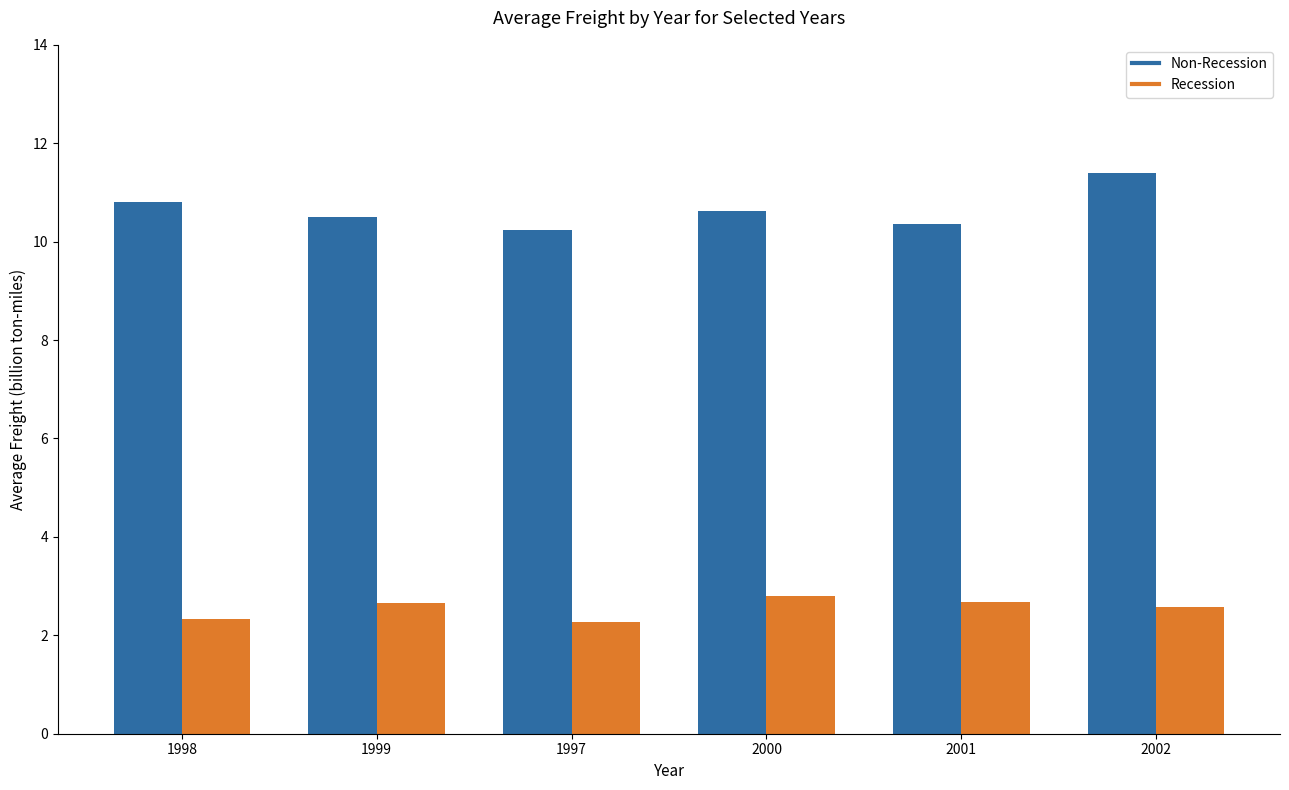

Reading right to left, transcribe all the data shown in this chart.

Non-Recession: 2002=11.4	2001=10.3	2000=10.6	1997=10.2	1999=10.5	1998=10.8
Recession: 2002=2.6	2001=2.7	2000=2.8	1997=2.3	1999=2.7	1998=2.3